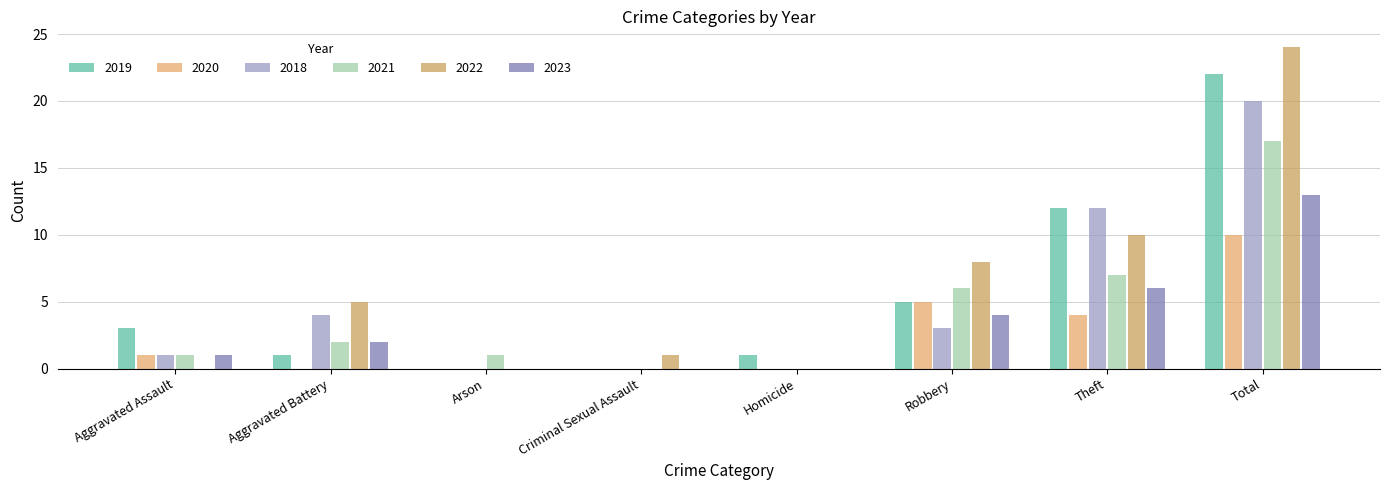

Reading left to right, list all the values displayed in this chart.

2019: 3	1	0	0	1	5	12	22
2020: 1	0	0	0	0	5	4	10
2018: 1	4	0	0	0	3	12	20
2021: 1	2	1	0	0	6	7	17
2022: 0	5	0	1	0	8	10	24
2023: 1	2	0	0	0	4	6	13